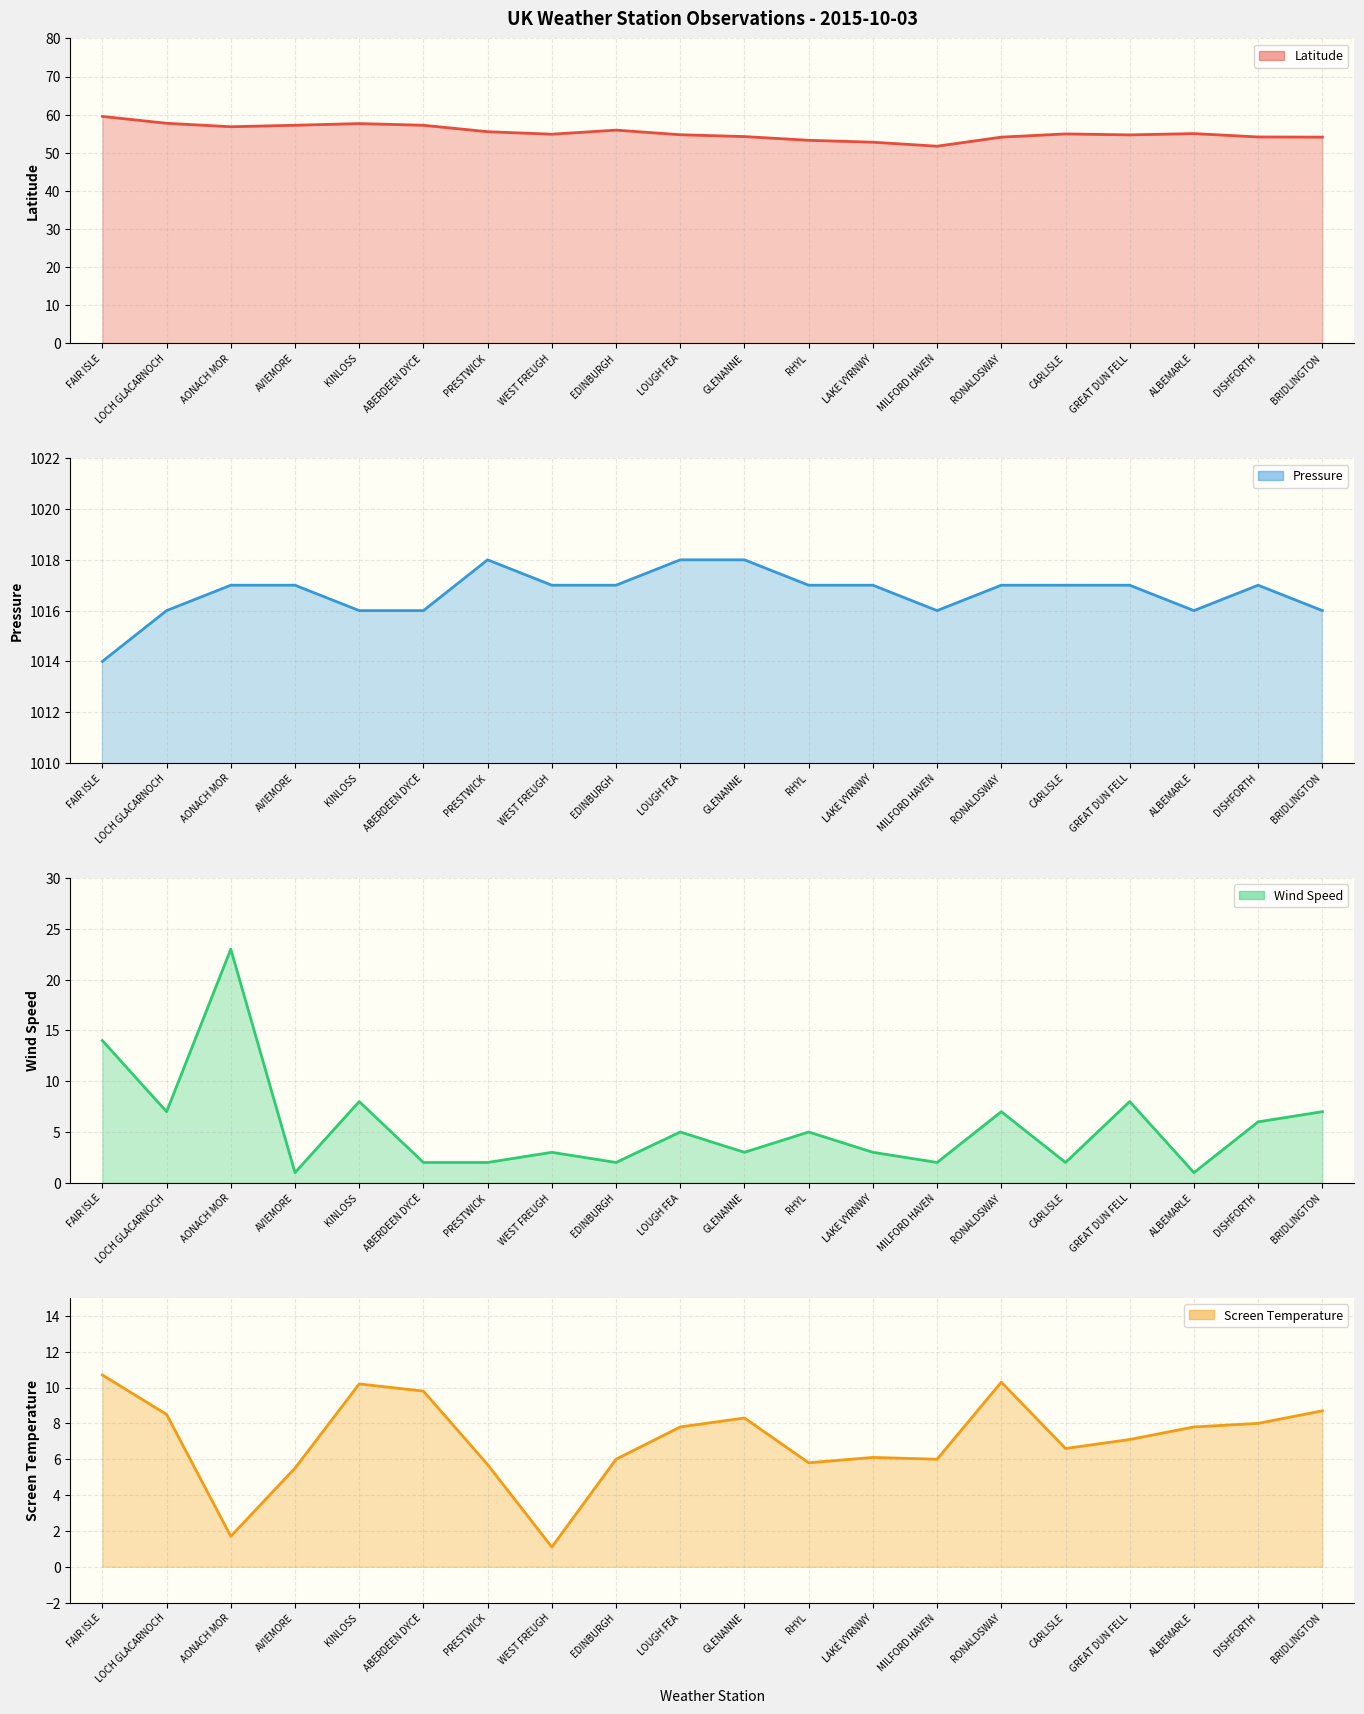

At which category is the sum across all series the highest?

AONACH MOR